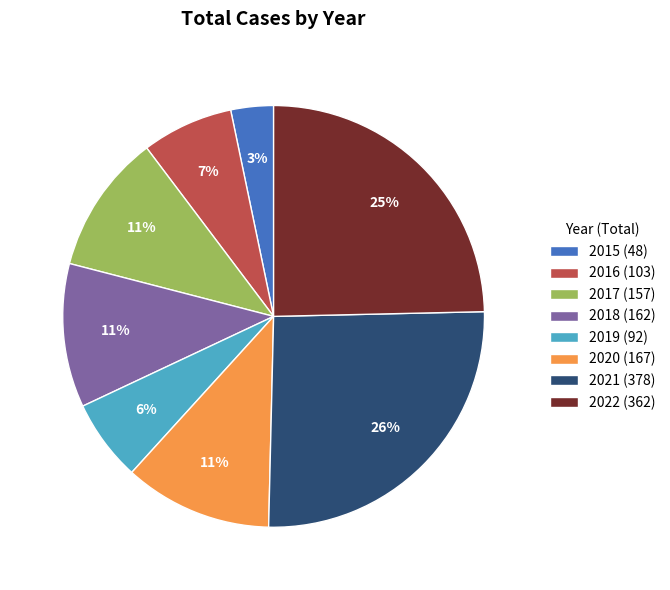

How many segments does this pie chart have?

8